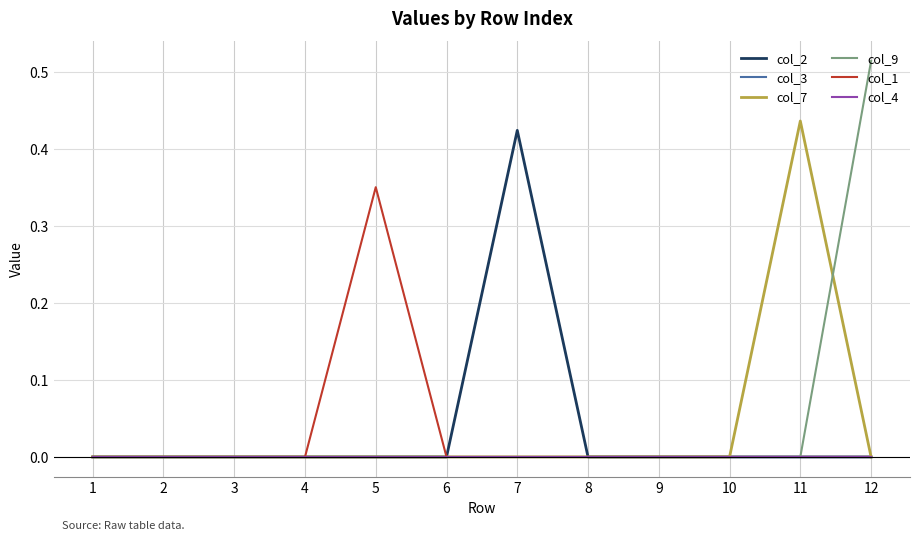

Where is col_4 nearest to the value 0?

1